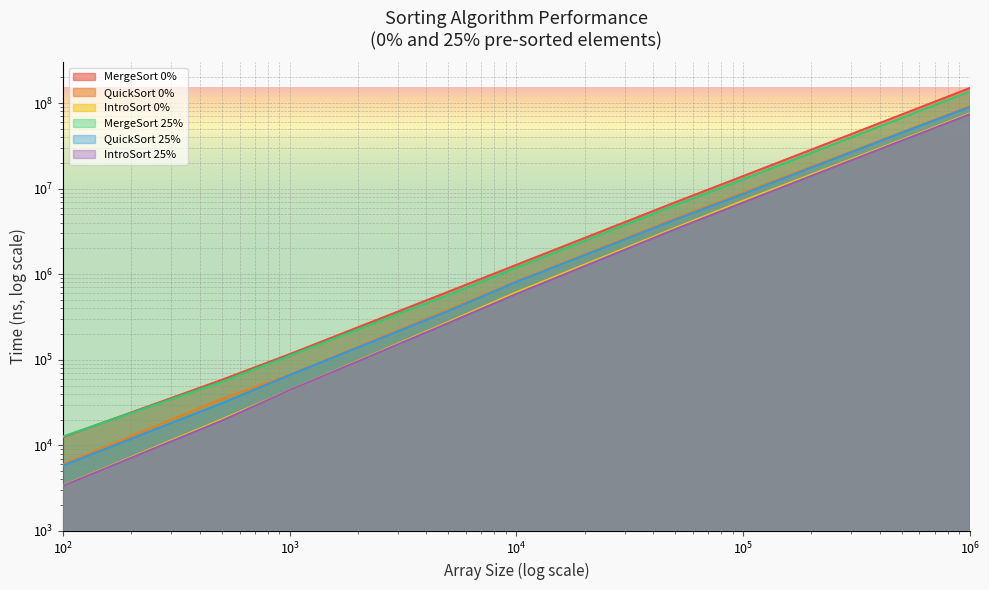

Reading left to right, what are all the values shown in this chart?

MergeSort 0%: 12533	58095	116420	622820	1286553	6891107	13997312	73226827	149774535
QuickSort 0%: 6031	34748	67038	384089	826244	4465732	8957878	45498746	91805999
IntroSort 0%: 3403	20045	44182	276147	615103	3461422	7213021	37128885	75441727
MergeSort 25%: 12707	55079	111770	572085	1190640	6378155	12832194	66929159	136553055
QuickSort 25%: 5816	30892	66327	371058	813586	4322749	8655303	44848341	89784740
IntroSort 25%: 3376	19389	44221	268488	587849	3347251	6878604	36305537	73824738